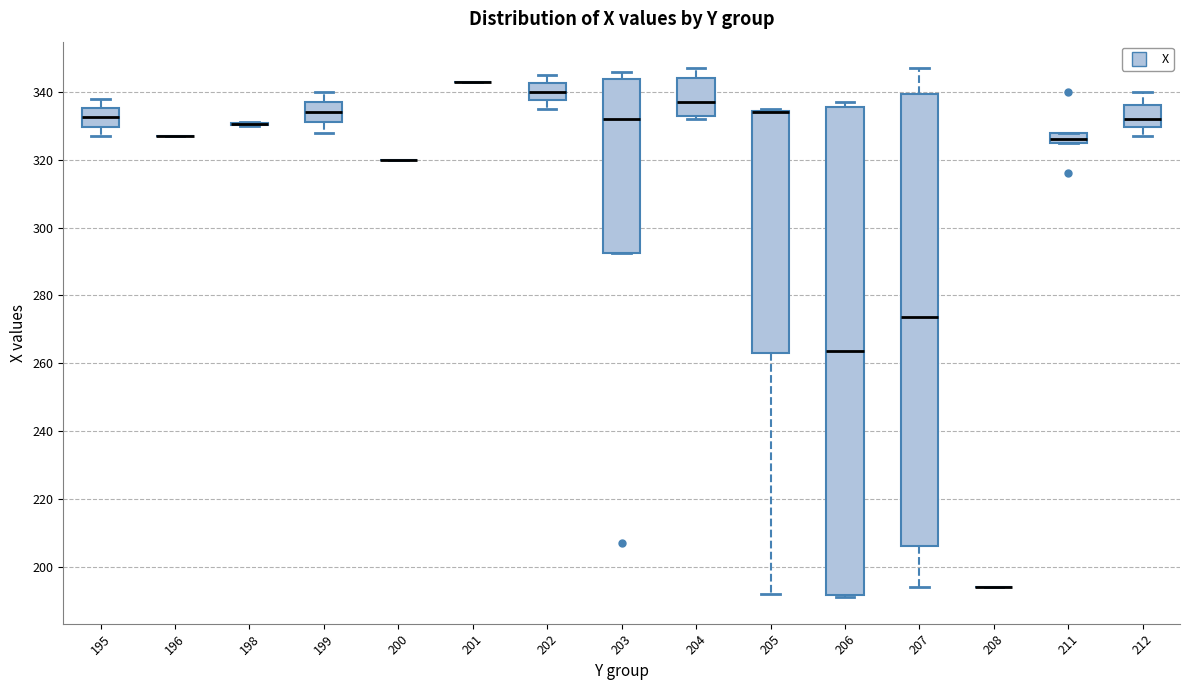

Reading left to right, read every box against the y-axis: the position of its median line, the range the box covers, and the ends of its whiskers. The values are not printed on the chart, so give them approximately, as read against the axis.

195: median 332, box 330 to 336, whiskers 328 to 338
196: box collapsed to a line at 328, whiskers 328 to 328
198: box collapsed to a line at 330, whiskers 330 to 332
199: median 334, box 332 to 338, whiskers 328 to 340
200: box collapsed to a line at 320, whiskers 320 to 320
201: box collapsed to a line at 344, whiskers 344 to 344
202: median 340, box 338 to 342, whiskers 336 to 346
203: median 332, box 292 to 344, whiskers 292 to 346
204: median 338, box 334 to 344, whiskers 332 to 348
205: median 334 (drawn on the box's upper edge), box 264 to 334, whiskers 192 to 336
206: median 264, box 192 to 336, whiskers 192 (just below the box's lower edge) to 338
207: median 274, box 206 to 340, whiskers 194 to 348
208: box collapsed to a line at 194, whiskers 194 to 194
211: median 326 (just above the box's lower edge), box 326 to 328, whiskers 326 to 328
212: median 332, box 330 to 336, whiskers 328 to 340